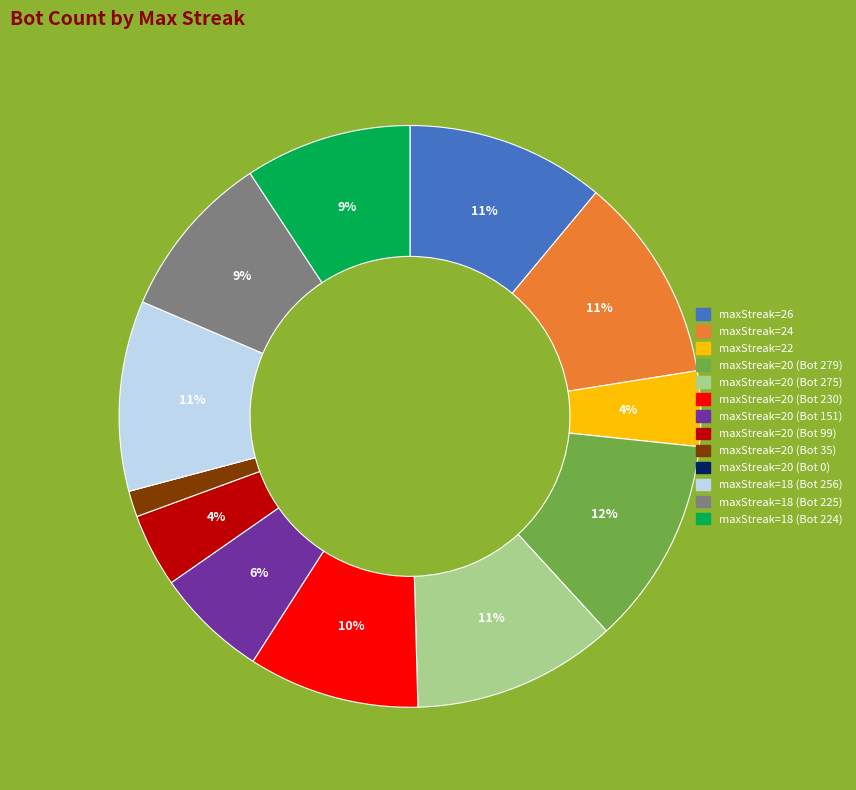

Is there any slice that represents more than half of the pie?

No